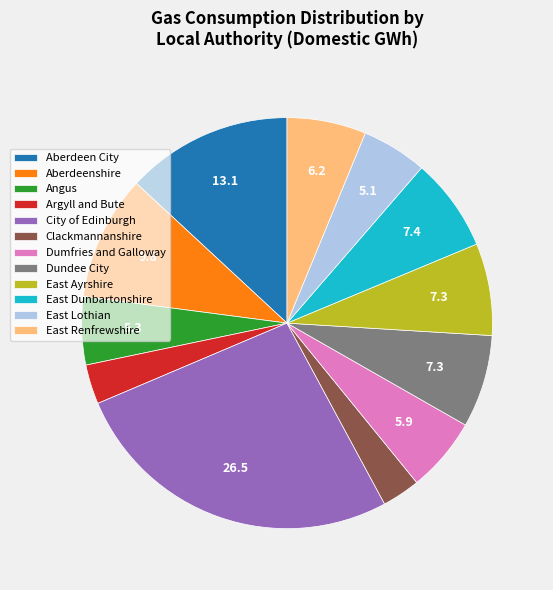

Does East Renfrewshire account for over 50% of the chart?

No